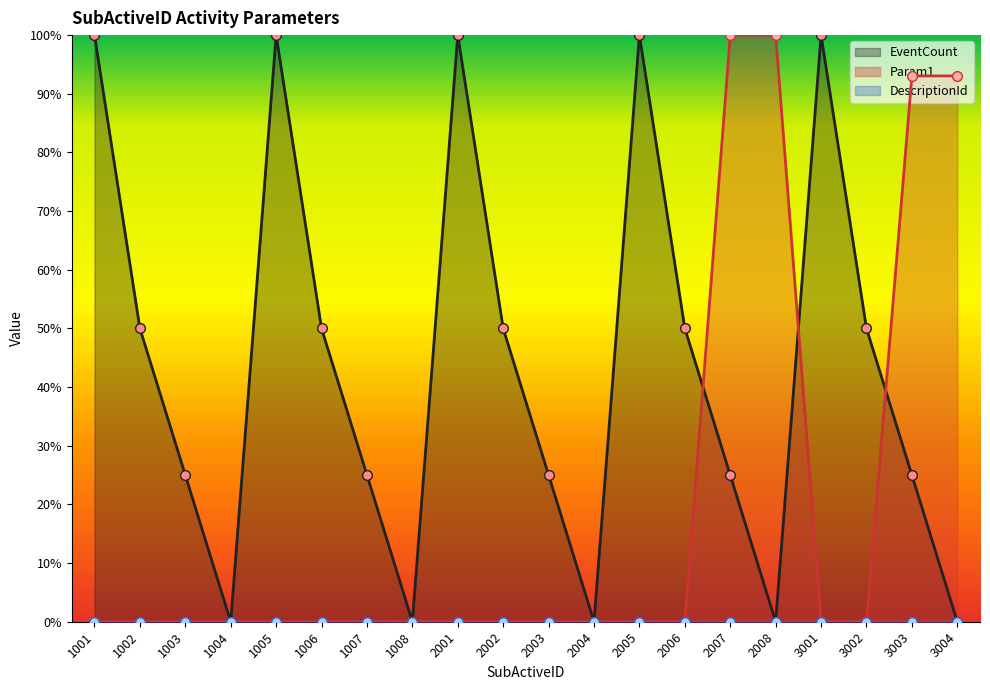

What is the greatest value displayed?

100.0